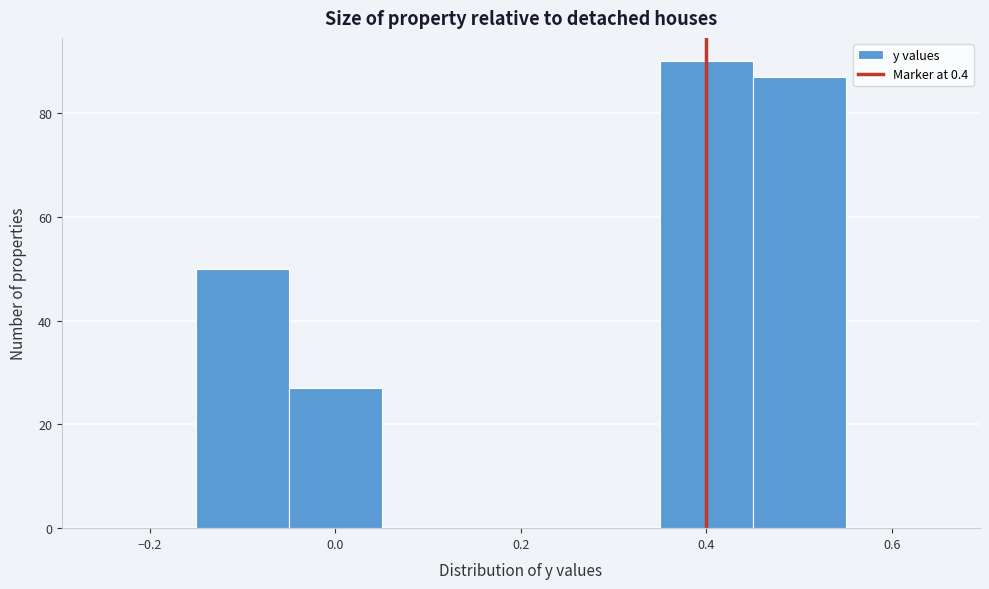

How tall is the bar that spans 0.35 to 0.45 on the x-axis? Neither the bar edges nor the heights are printed on the chart, so give them approximately, as read against the axes.

90